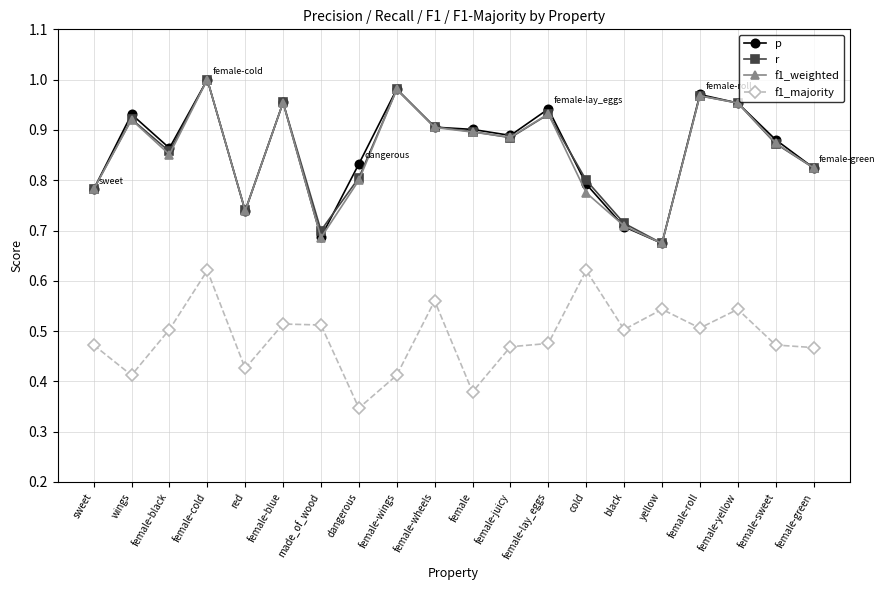

The r series shows 1.0 at female-roll. True or false?

True